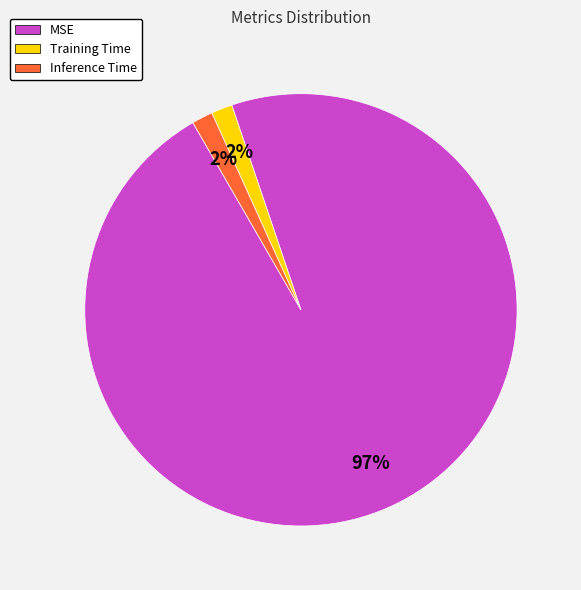

To the nearest percent, what percentage of the pie is Inference Time?

2%